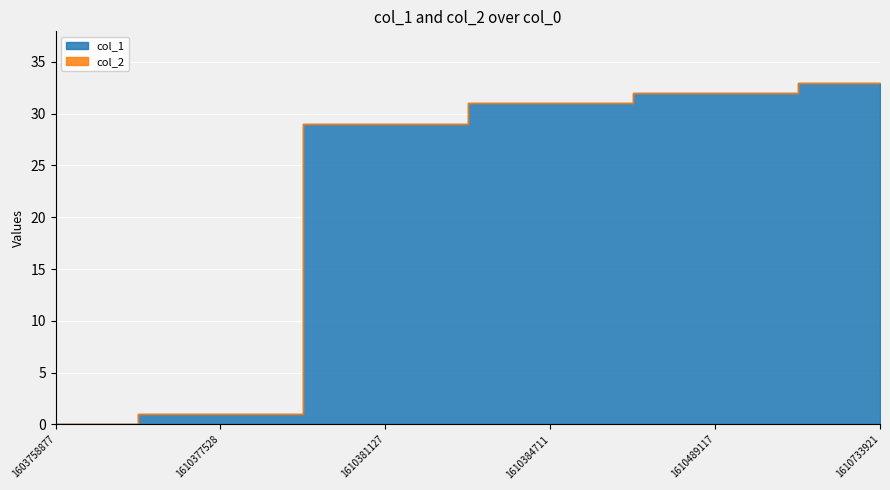

At which label does col_2 reach its minimum?

1603758877